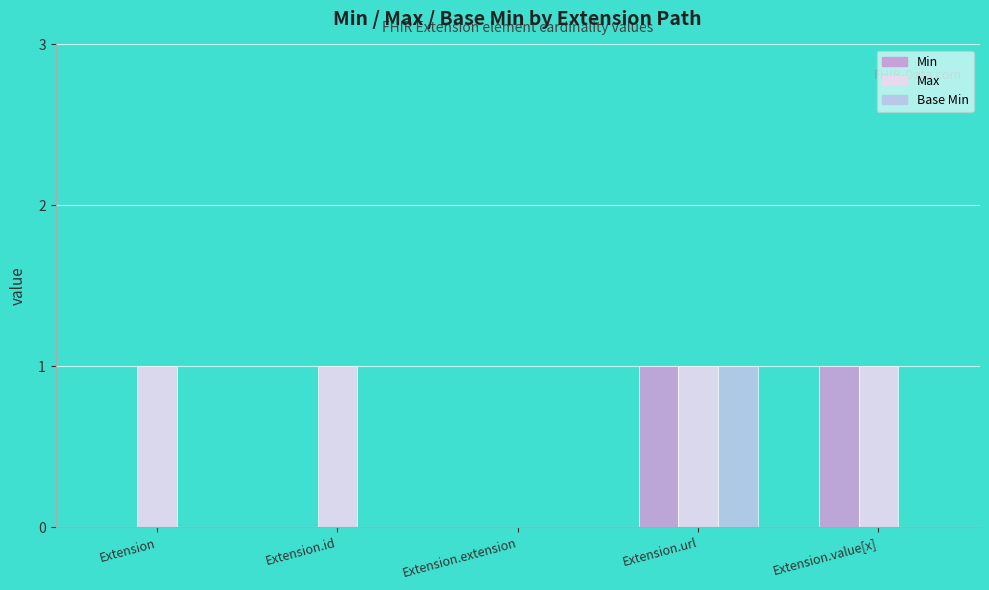

Reading right to left, transcribe all the data shown in this chart.

Min: 1	1	0	0	0
Max: 1	1	0	1	1
Base Min: 0	1	0	0	0